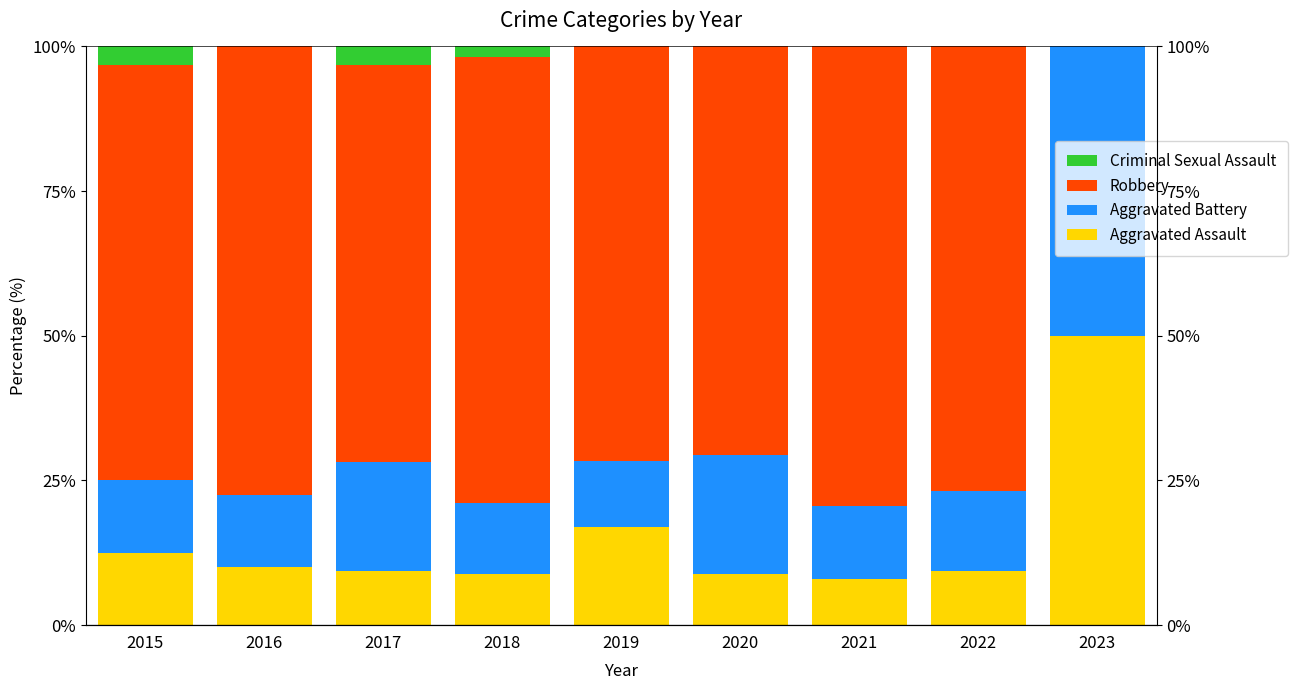

Which category has the highest value across all series?

2021